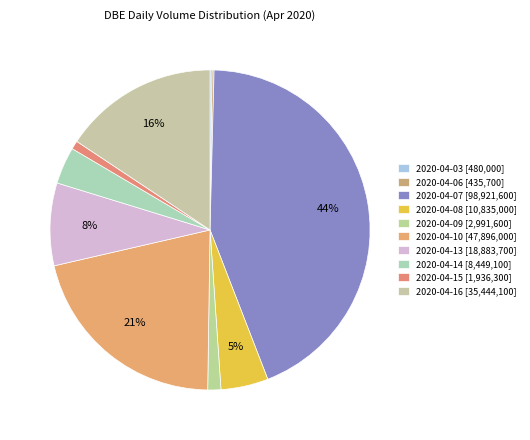

To the nearest percent, what is the combined percentage of 2020-04-08 and 2020-04-15?

6%